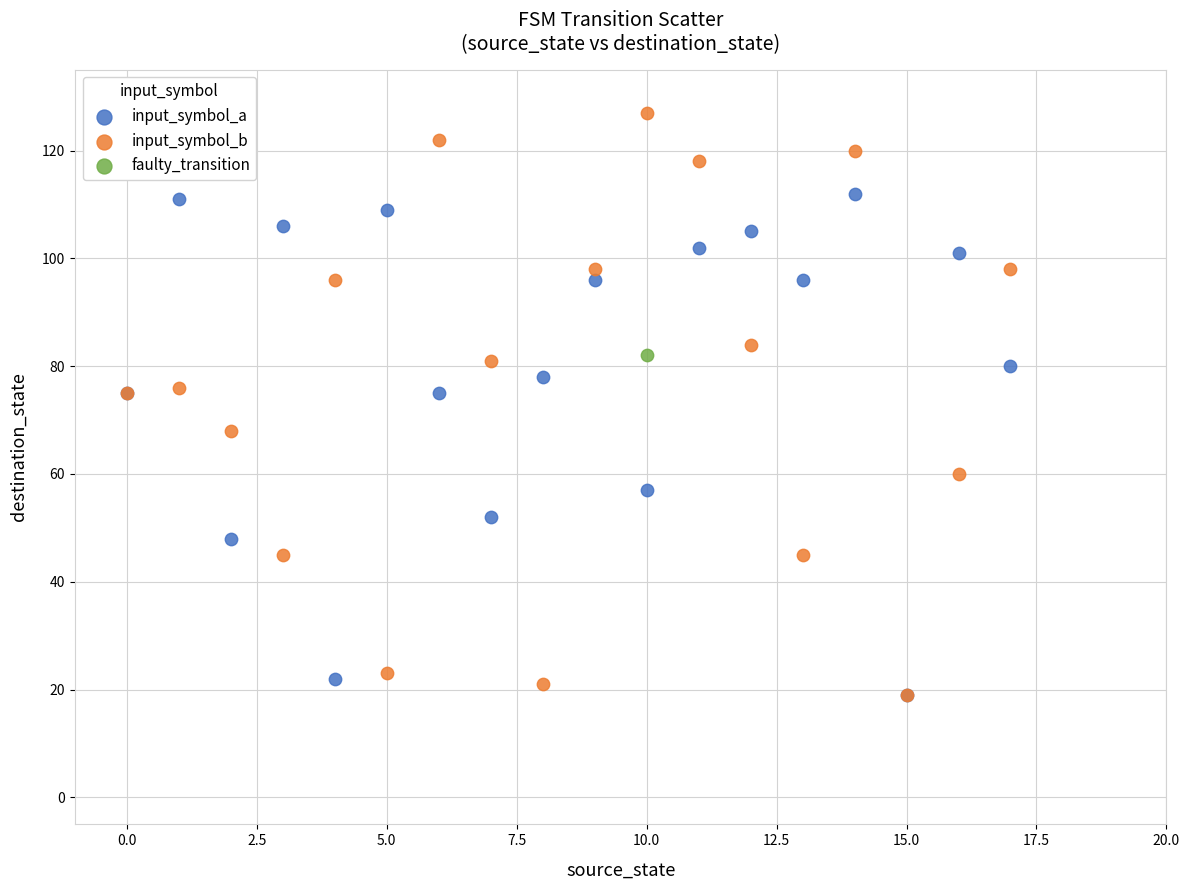

What are all the series names shown in the legend?

input_symbol_a, input_symbol_b, faulty_transition